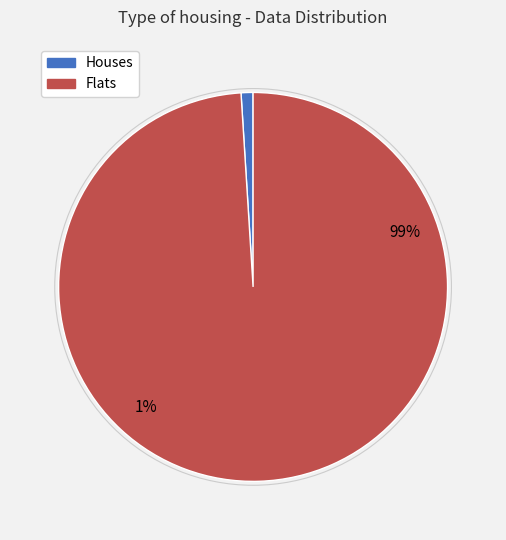

To the nearest percent, what is the combined percentage of 550000 and 5500?

100%